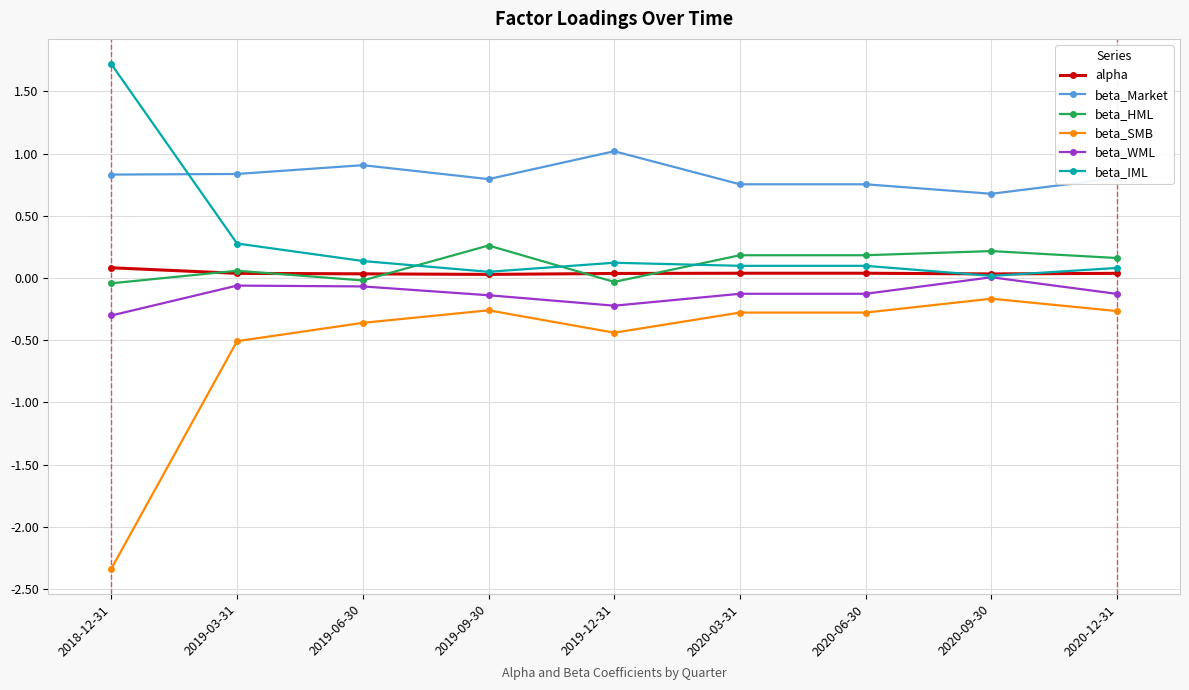

What is the maximum value shown in the chart?

1.7